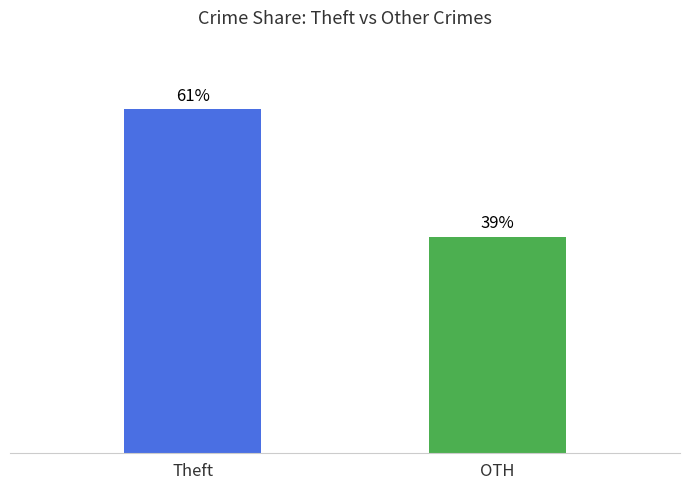

The value of Motor Vehicle Theft at 2023 is 5. True or false?

False